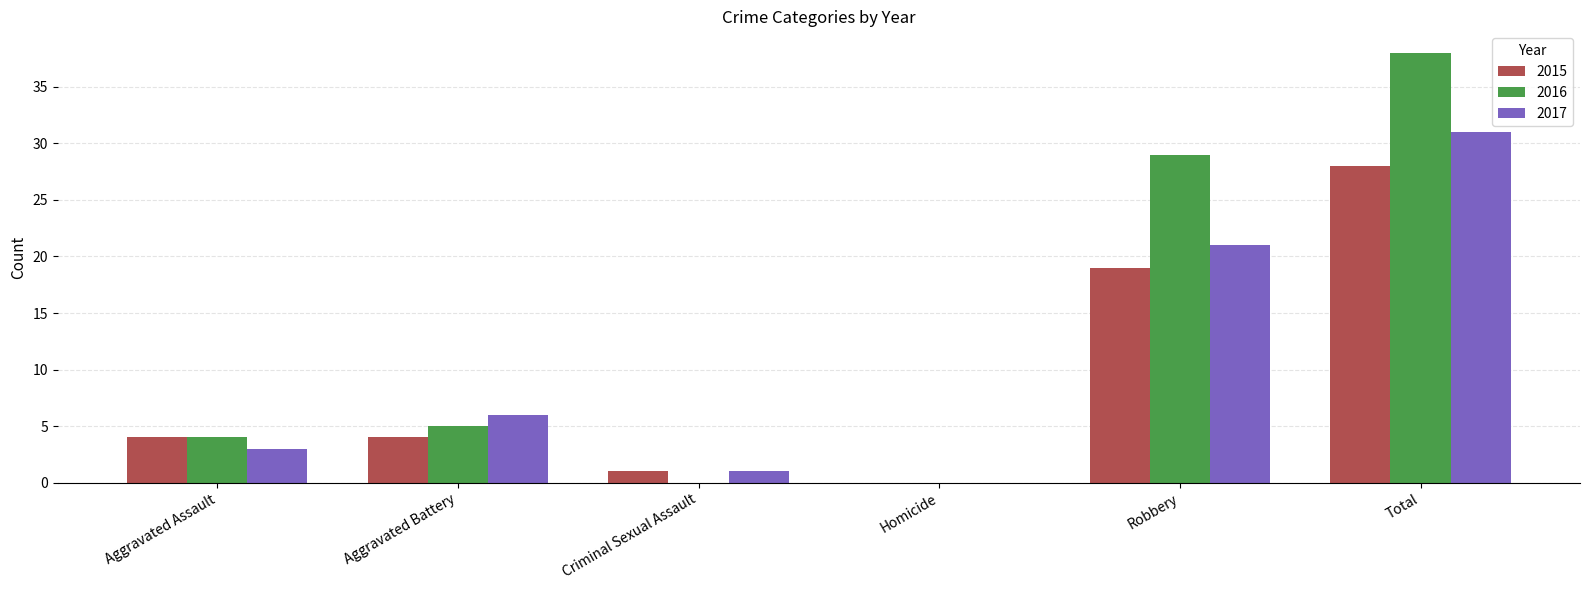

How many groups of bars are there?

6